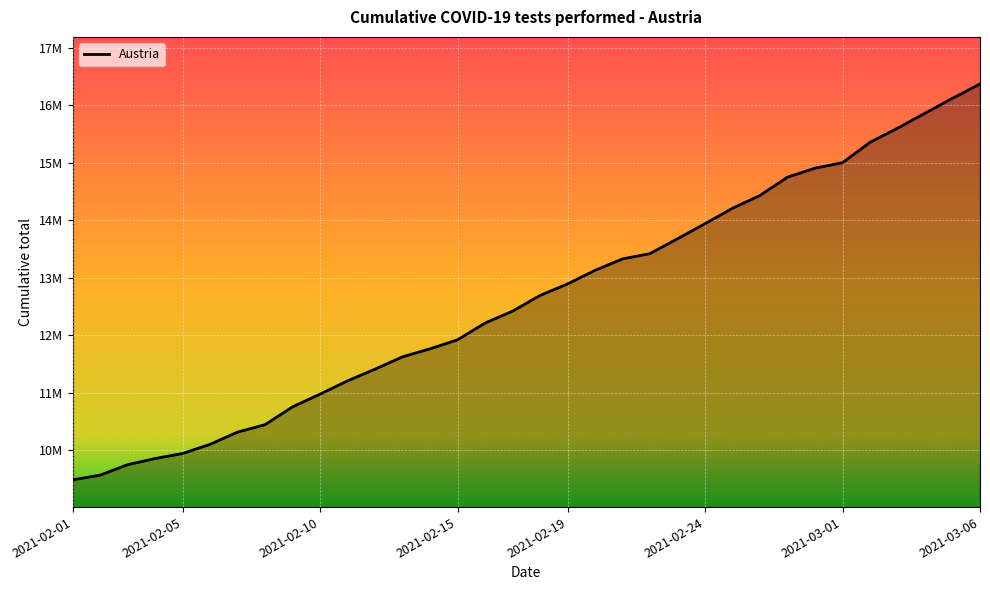

True or false: the data has more than 2 interior local peaks.

False